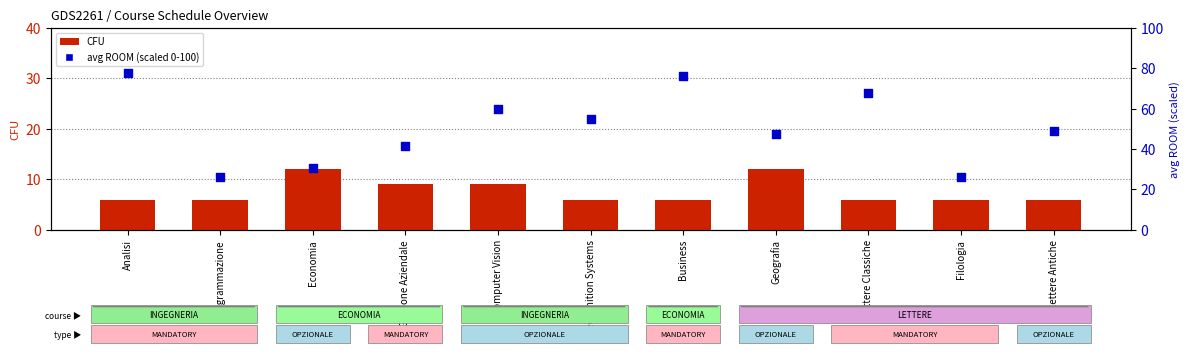

Which series has the largest Y range (max minus min)?

avg ROOM (percentile)